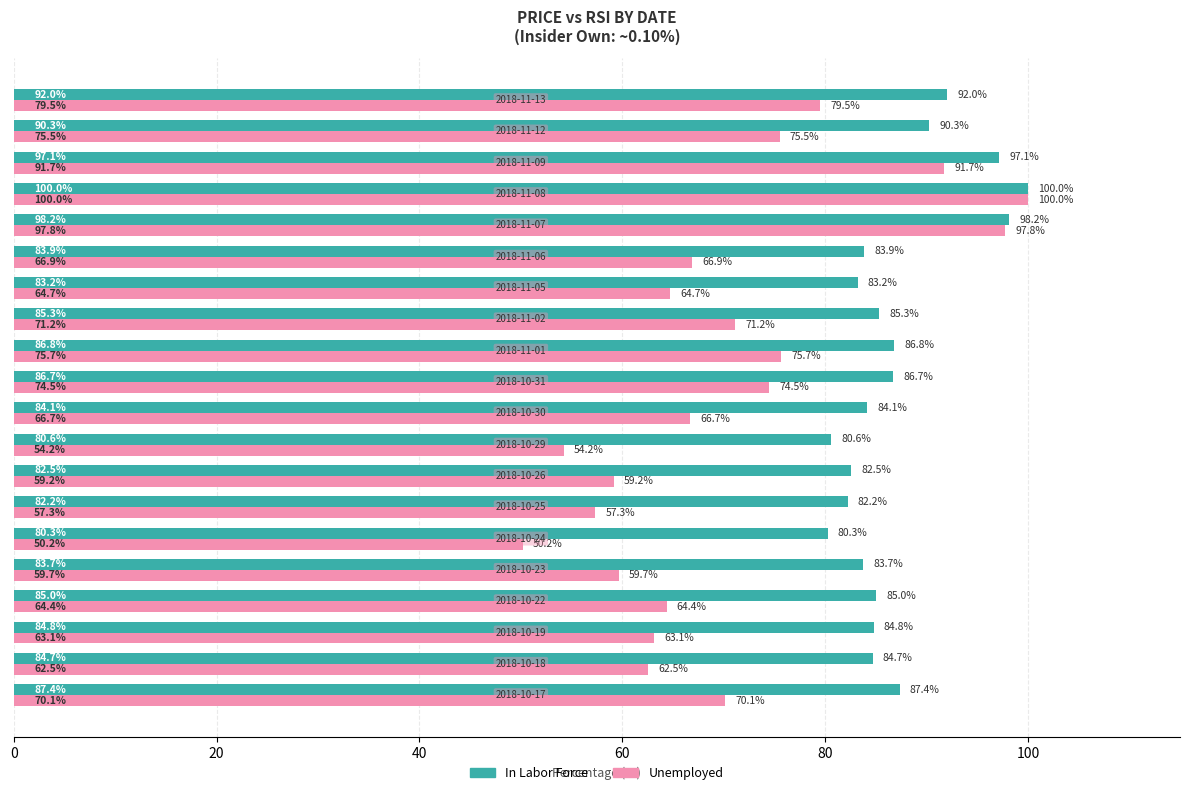

What is the lowest value of the In Labor Force series?

80.3